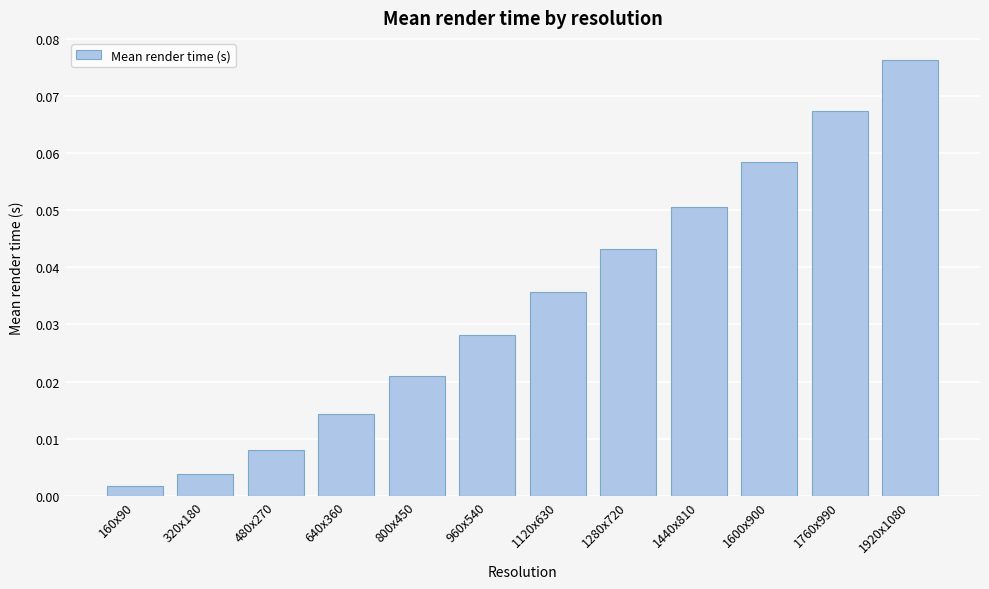

What position from the left is 960x540?

6